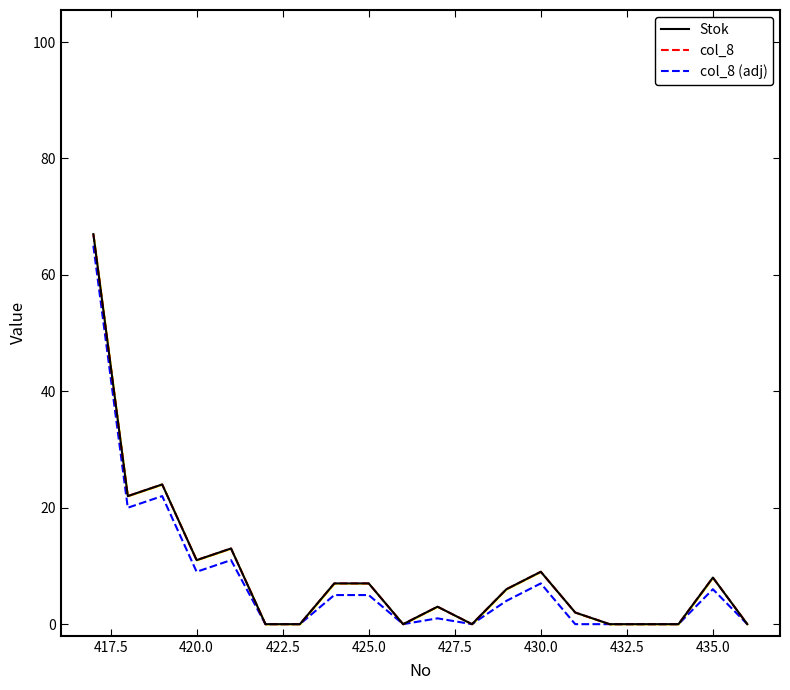

How many values in Stok are above zero?

12